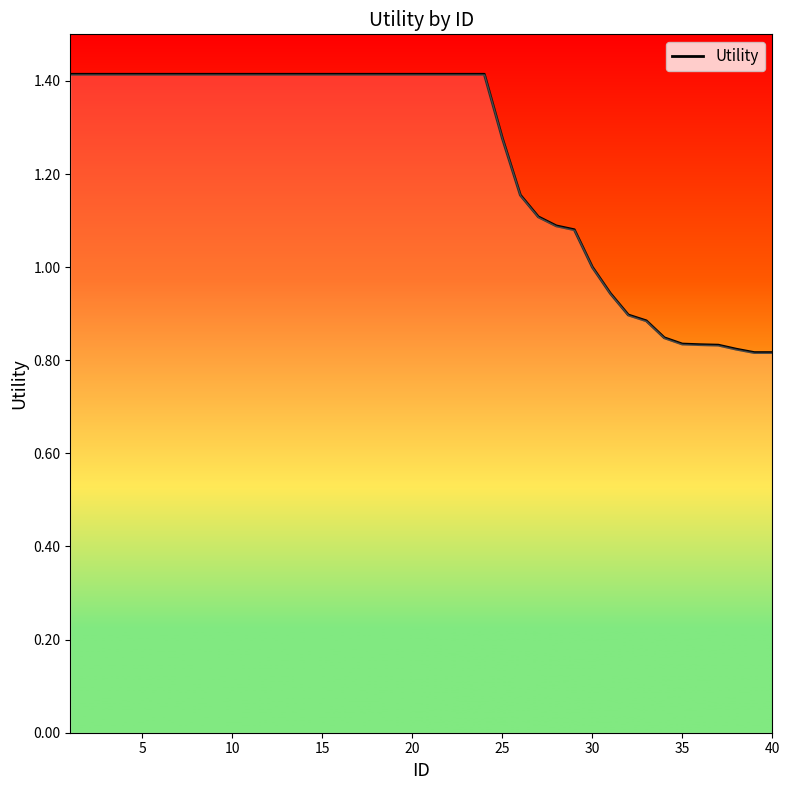

What is the difference between the maximum and minimum values?

0.6